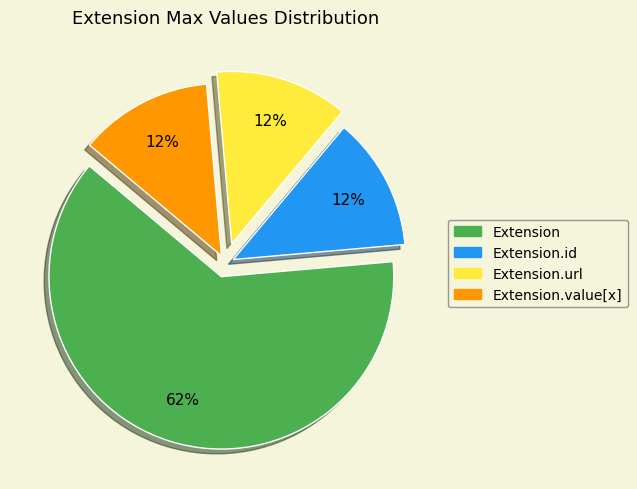

What is the ratio of the value at Extension.value[x] to the value at Extension.id?

1.0